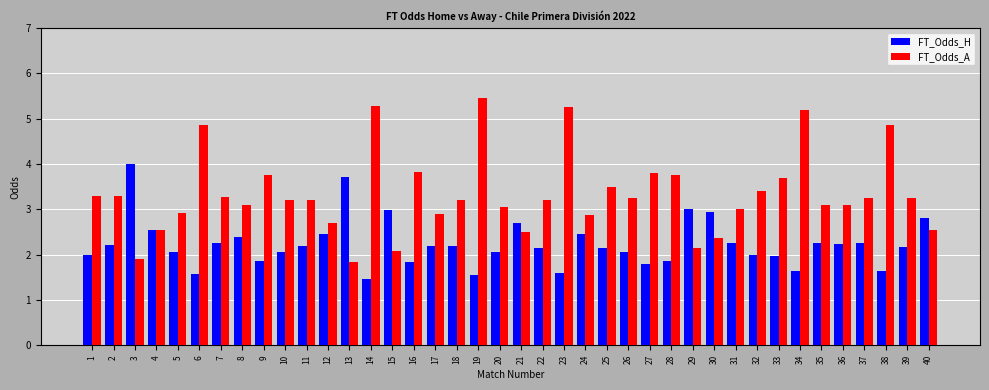

Is it true that FT_Odds_H equals 1.8 at 27?

True